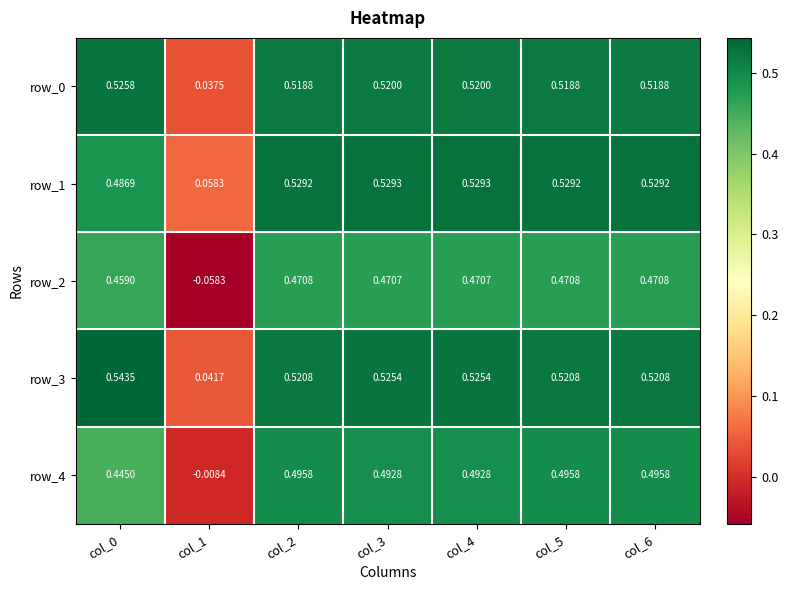

The row_0 series shows 0.3 at col_5. True or false?

False